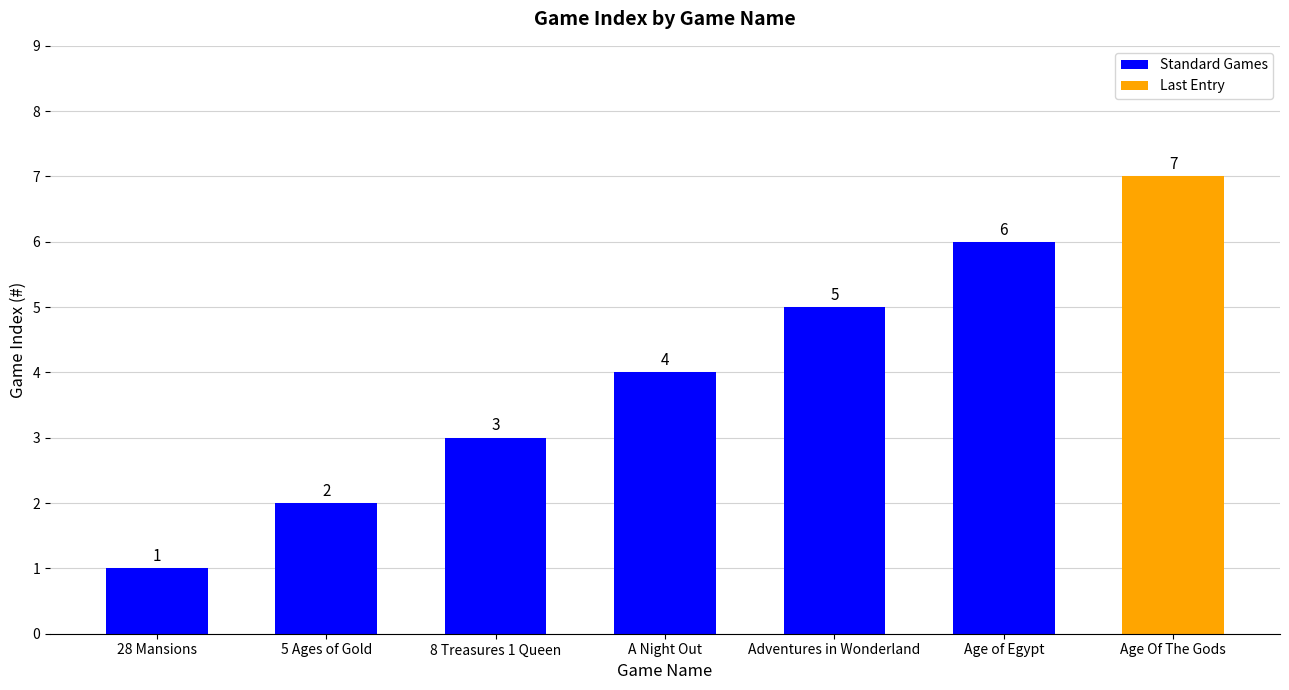

What is the sum of the values at Age Of The Gods and Adventures in Wonderland?

12